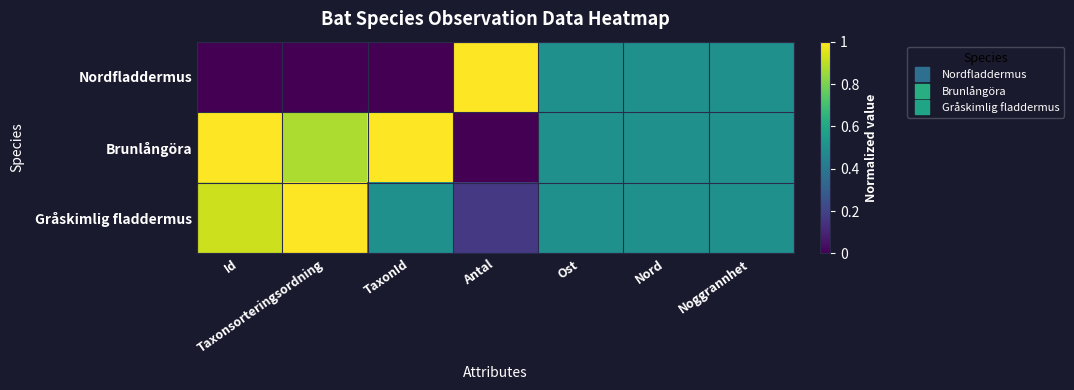

Reading right to left, what are all the values shown in this chart?

Nordfladdermus: Noggrannhet=0.5	Nord=0.5	Ost=0.5	Antal=1.0	TaxonId=0.0	Taxonsorteringsordning=0.0	Id=0.0
Brunlångöra: Noggrannhet=0.5	Nord=0.5	Ost=0.5	Antal=0.0	TaxonId=1.0	Taxonsorteringsordning=0.9	Id=1.0
Gråskimlig fladdermus: Noggrannhet=0.5	Nord=0.5	Ost=0.5	Antal=0.2	TaxonId=0.5	Taxonsorteringsordning=1.0	Id=0.9